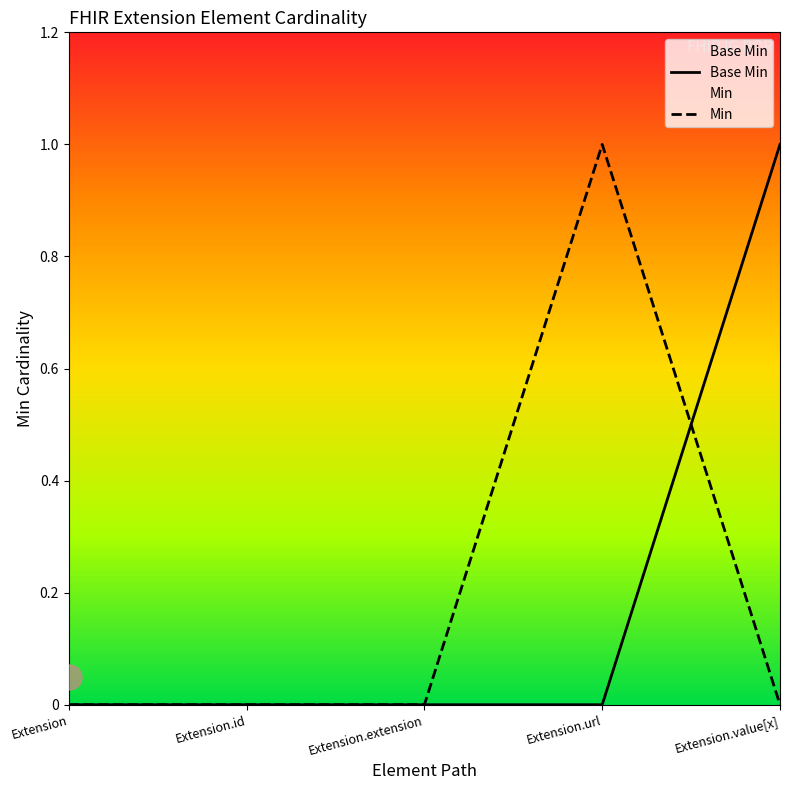

What position from the right is Extension?

5